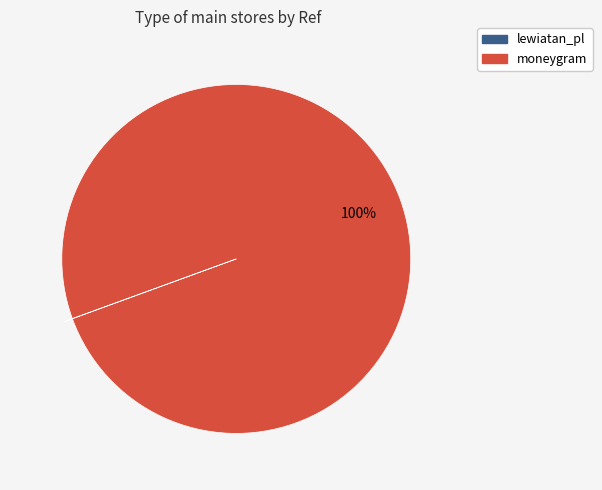

Which category has the biggest portion of the pie?

moneygram